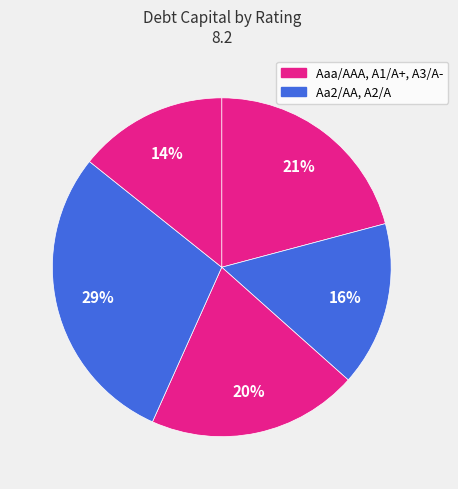

How many segments does this pie chart have?

5